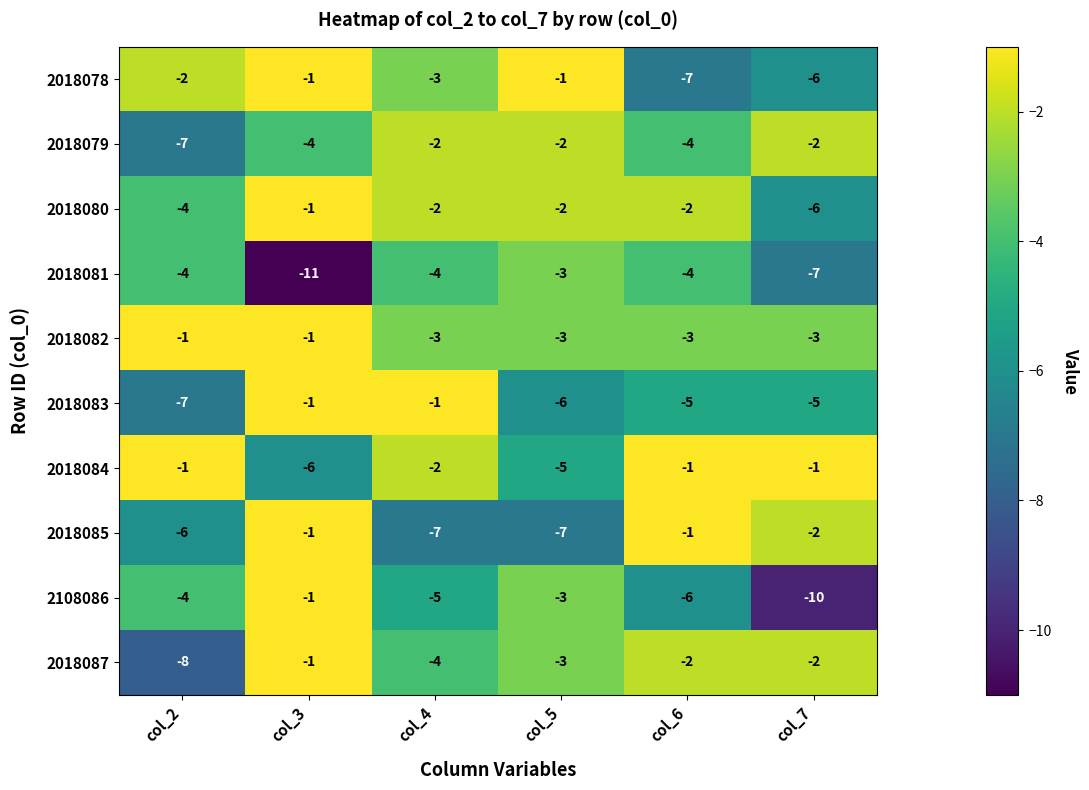

What is the difference between the highest and lowest values at col_6?

6